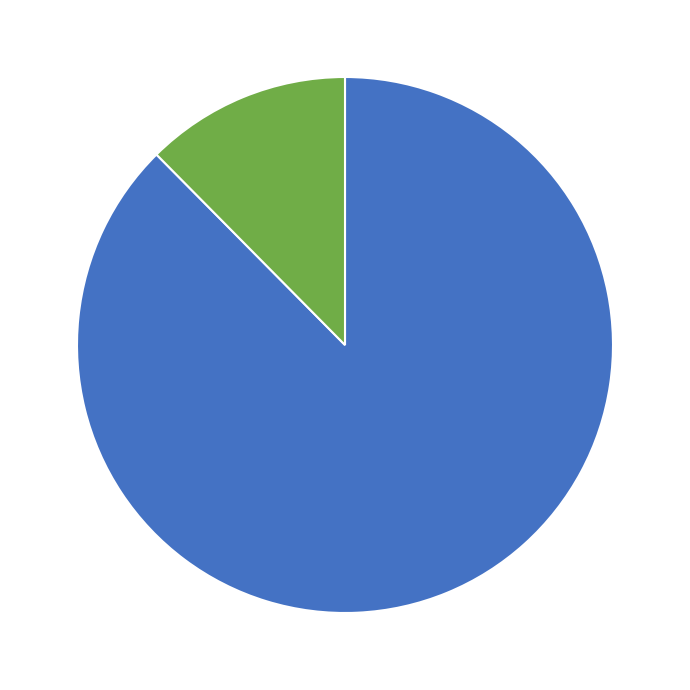

How many slices are in this pie chart?

2